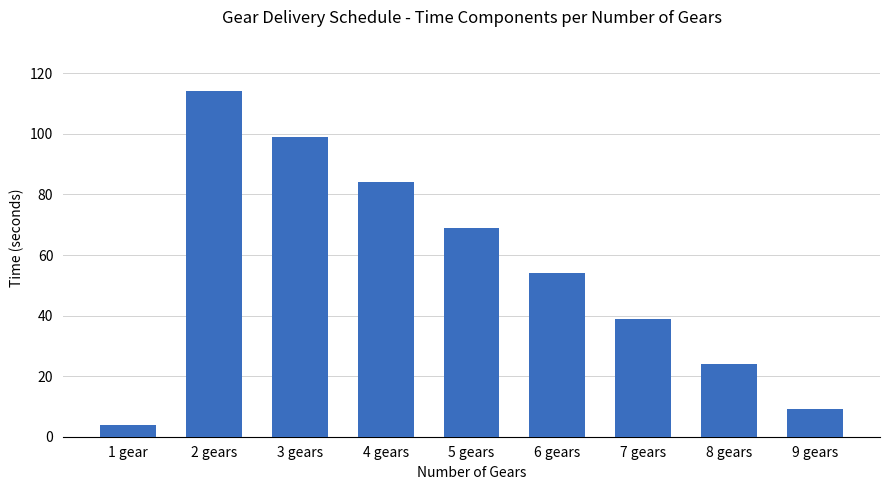

Between 3 gears and 1 gear, which is larger?

3 gears